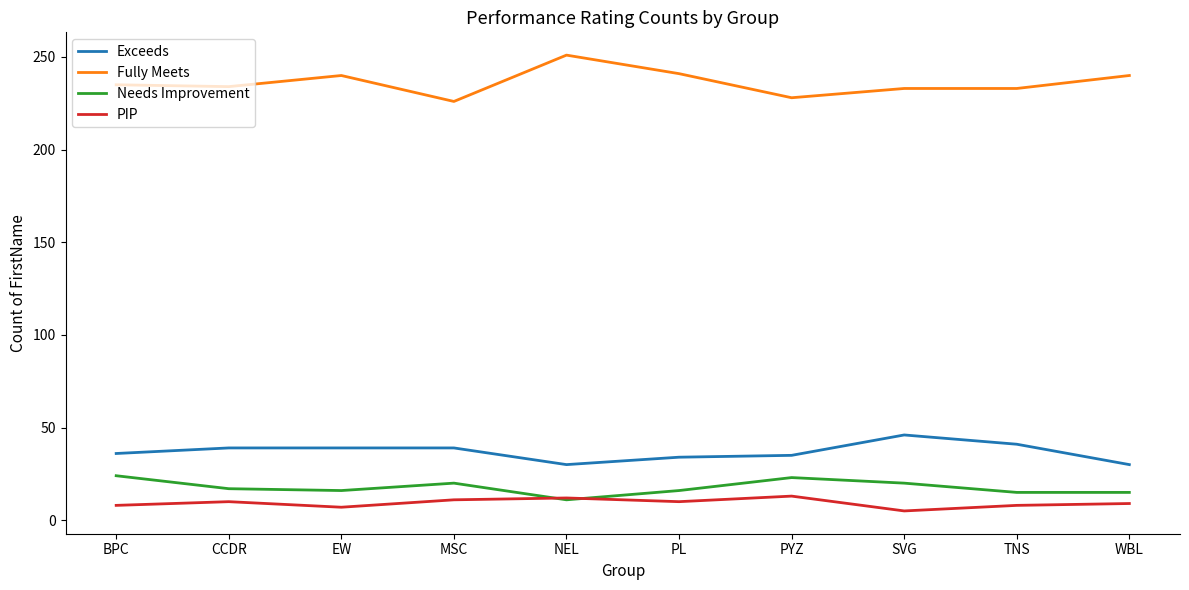

What is the minimum value for Fully Meets?

226